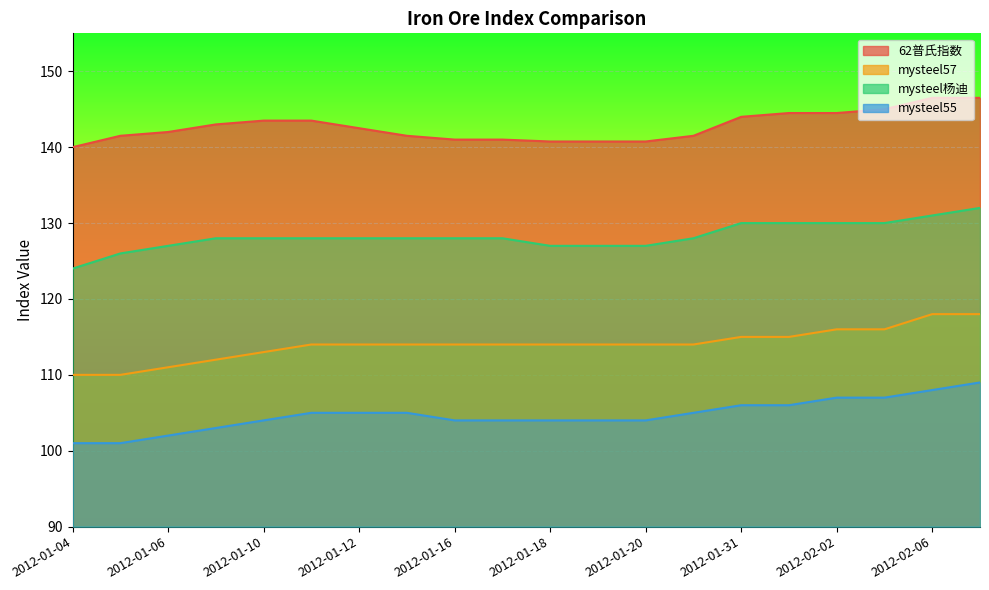

How many lines are shown in the chart?

4